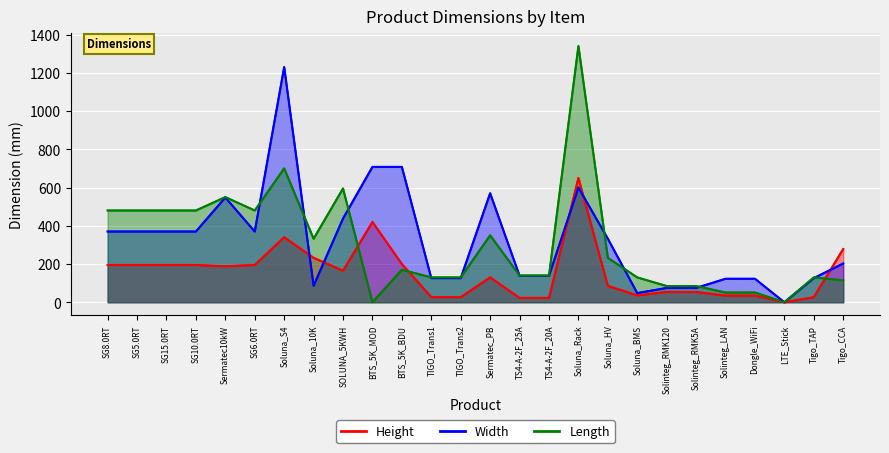

Reading left to right, transcribe all the data shown in this chart.

Height: SG8.0RT=195.0	SG5.0RT=195.0	SG15.0RT=195.0	SG10.0RT=195.0	Sermatec10kW=188.0	SG6.0RT=195.0	Soluna_S4=340.0	Soluna_10K=232.4	SOLUNA_5KWH=165.0	BTS_5K_MOD=420.0	BTS_5K_BDU=200.0	TIGO_Trans1=26.8	TIGO_Trans2=26.8	Sermatec_PB=130.0	TS4-A-2F_25A=22.9	TS4-A-2F_20A=22.9	Soluna_Rack=650.0	Soluna_HV=86.2	Soluna_BMS=36.0	Solinteg_RMK120=54.0	Solinteg_RMK5A=54.0	Solinteg_LAN=35.0	Dongle_WiFi=35.0	LTE_Stick=0.0	Tigo_TAP=26.8	Tigo_CCA=278.4
Width: SG8.0RT=370.0	SG5.0RT=370.0	SG15.0RT=370.0	SG10.0RT=370.0	Sermatec10kW=548.0	SG6.0RT=370.0	Soluna_S4=1230.0	Soluna_10K=86.2	SOLUNA_5KWH=438.0	BTS_5K_MOD=708.0	BTS_5K_BDU=708.0	TIGO_Trans1=126.2	TIGO_Trans2=126.2	Sermatec_PB=570.0	TS4-A-2F_25A=138.4	TS4-A-2F_20A=138.4	Soluna_Rack=600.0	Soluna_HV=332.4	Soluna_BMS=48.0	Solinteg_RMK120=75.0	Solinteg_RMK5A=75.0	Solinteg_LAN=123.0	Dongle_WiFi=123.0	LTE_Stick=0.0	Tigo_TAP=126.2	Tigo_CCA=203.0
Length: SG8.0RT=480.0	SG5.0RT=480.0	SG15.0RT=480.0	SG10.0RT=480.0	Sermatec10kW=550.0	SG6.0RT=480.0	Soluna_S4=700.0	Soluna_10K=332.4	SOLUNA_5KWH=595.0	BTS_5K_MOD=0.0	BTS_5K_BDU=170.0	TIGO_Trans1=130.0	TIGO_Trans2=130.0	Sermatec_PB=350.0	TS4-A-2F_25A=139.7	TS4-A-2F_20A=139.7	Soluna_Rack=1340.0	Soluna_HV=232.4	Soluna_BMS=130.0	Solinteg_RMK120=85.0	Solinteg_RMK5A=85.0	Solinteg_LAN=51.0	Dongle_WiFi=51.0	LTE_Stick=0.0	Tigo_TAP=130.0	Tigo_CCA=115.0